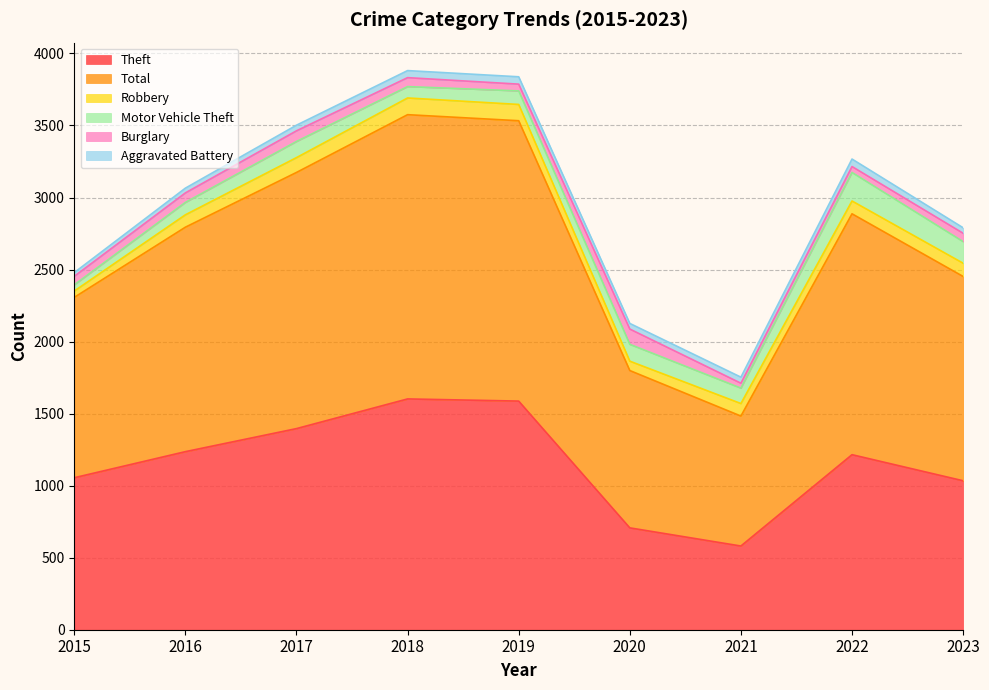

Reading left to right, what are all the values shown in this chart?

Theft: 1055	1236	1396	1602	1587	707	581	1215	1034
Total: 1252	1558	1778	1973	1946	1092	902	1672	1418
Robbery: 44	86	103	116	113	65	87	89	92
Motor Vehicle Theft: 43	86	112	79	94	117	107	198	150
Burglary: 59	66	74	62	47	106	34	41	58
Aggravated Battery: 26	33	39	49	51	39	42	52	38